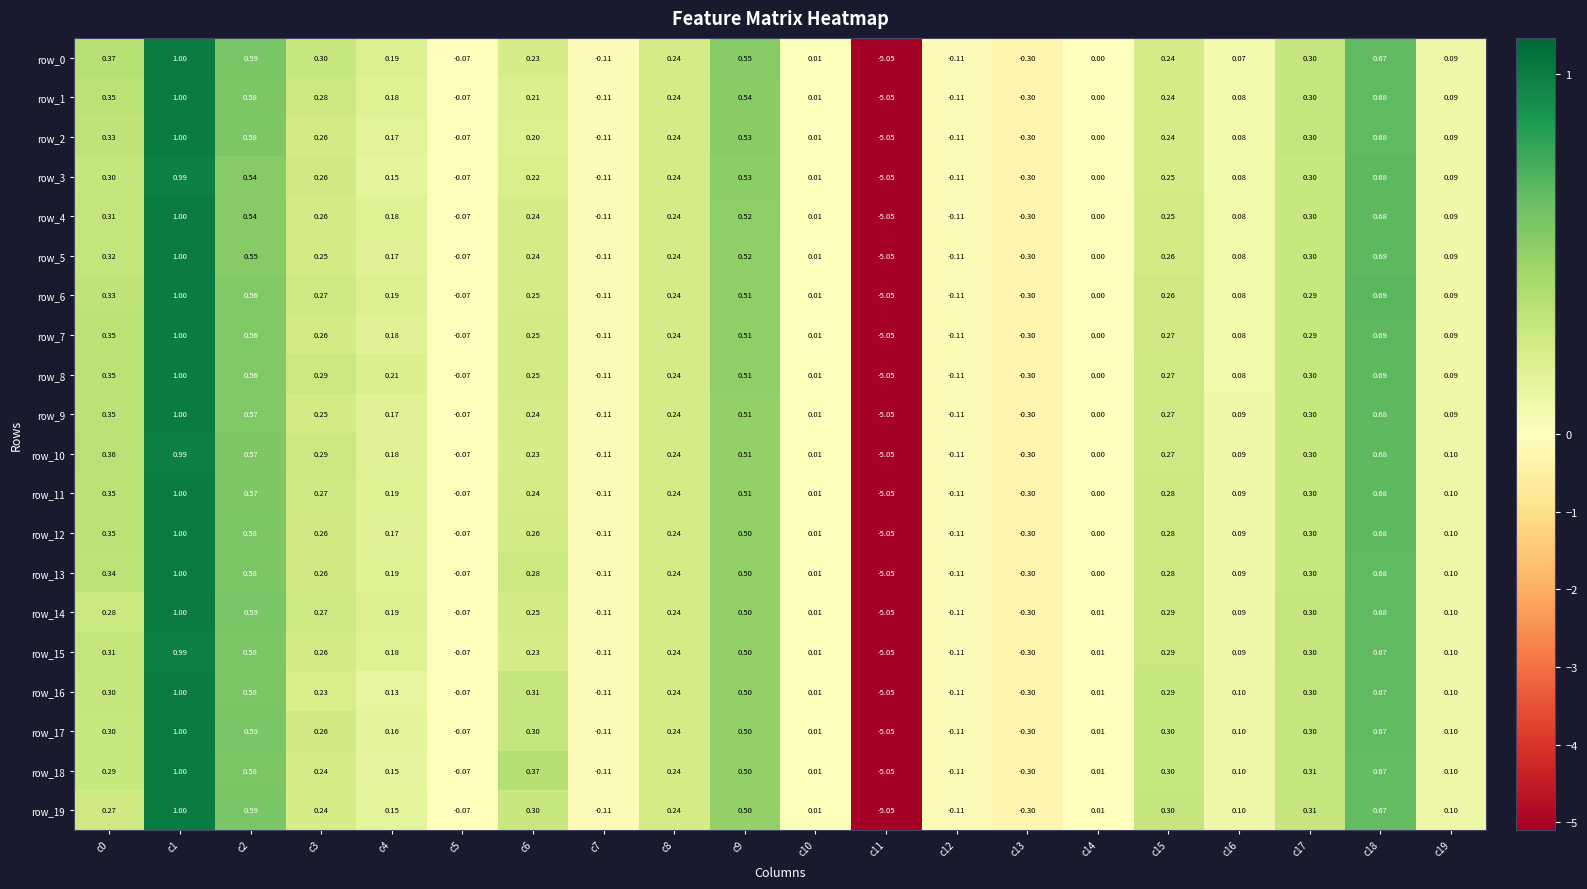

At which label is row_3 closest to -2?

c13